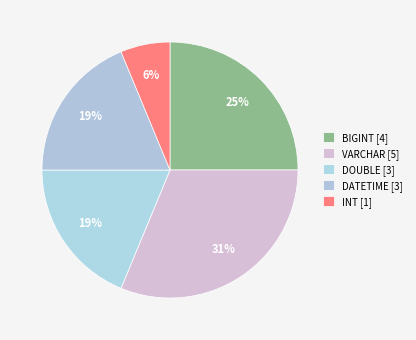

What is the change in value from BIGINT to DATETIME?

-1